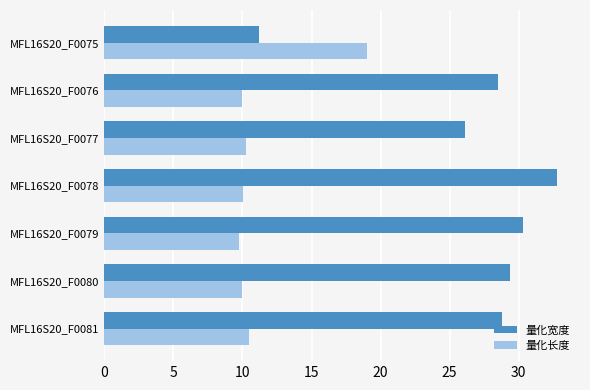

What are all the series names shown in the legend?

量化宽度, 量化长度